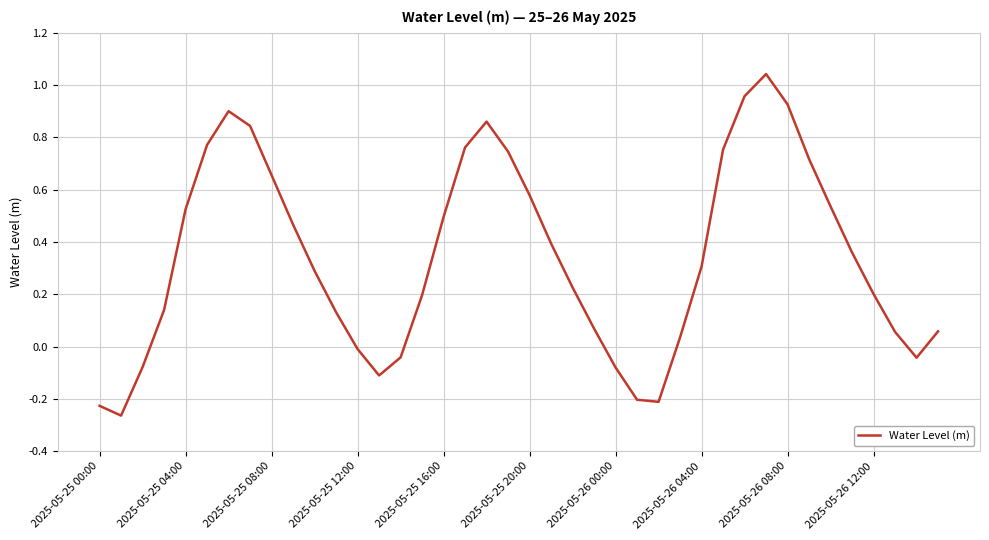

What is the difference between the maximum and minimum values?

1.3